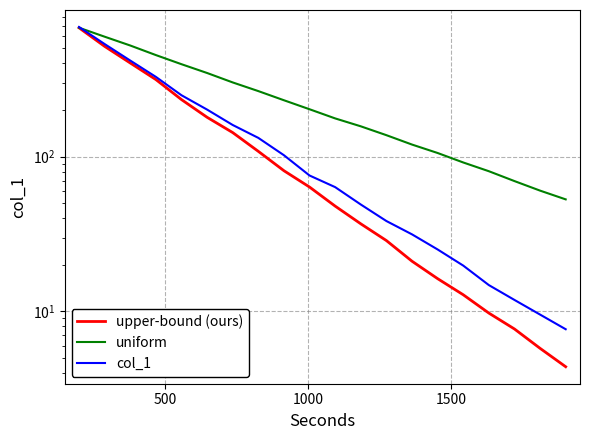

True or false: upper-bound (ours) and col_1 intersect in this chart.

False